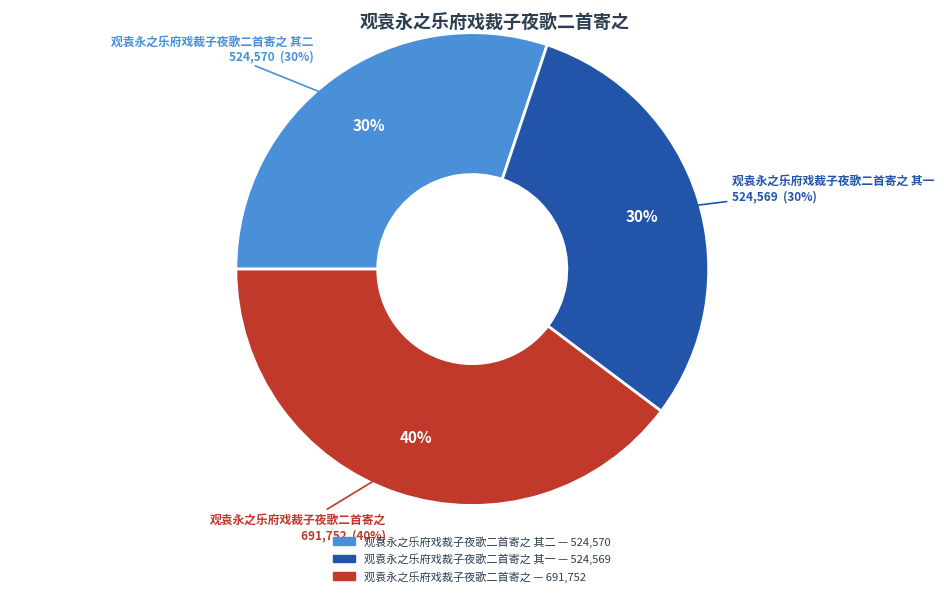

Is it true that 观袁永之乐府戏裁子夜歌二首寄之 其一 is 30% of the pie?

True